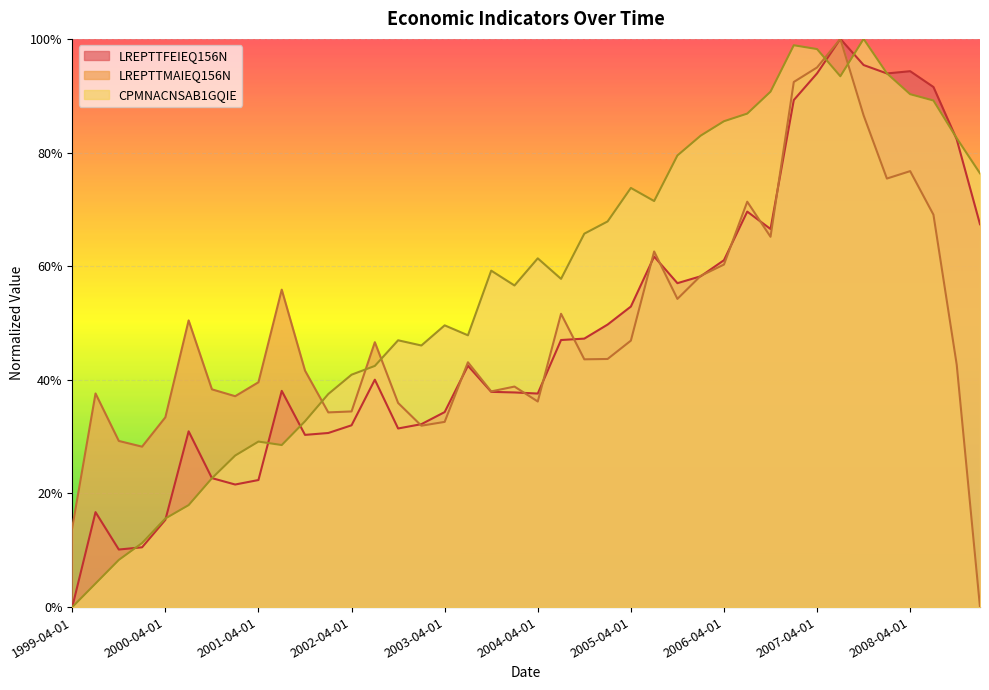

What is the maximum value shown in the chart?

100.0